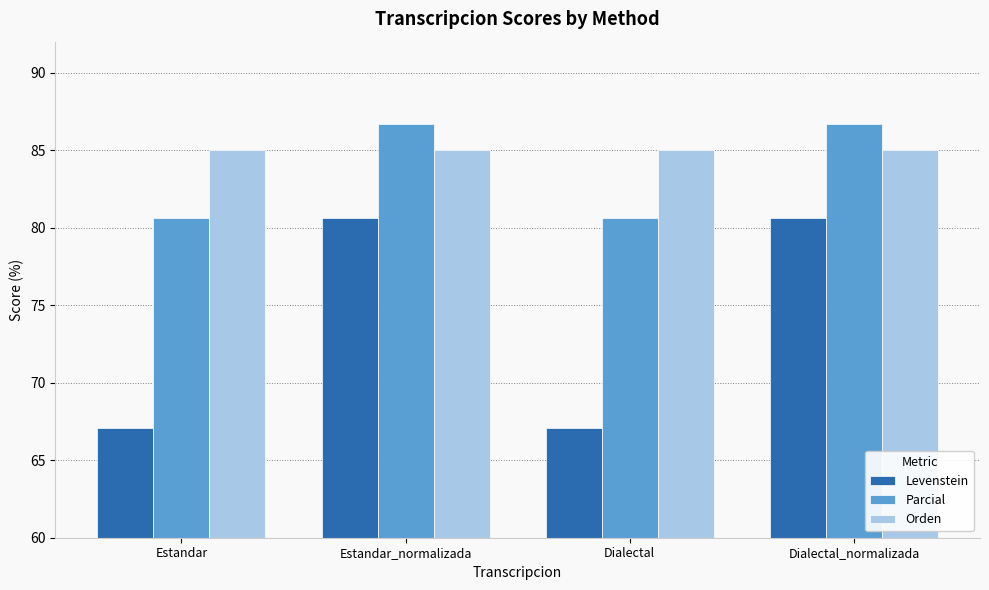

What is the label of the 2nd bar from the left?

Estandar_normalizada